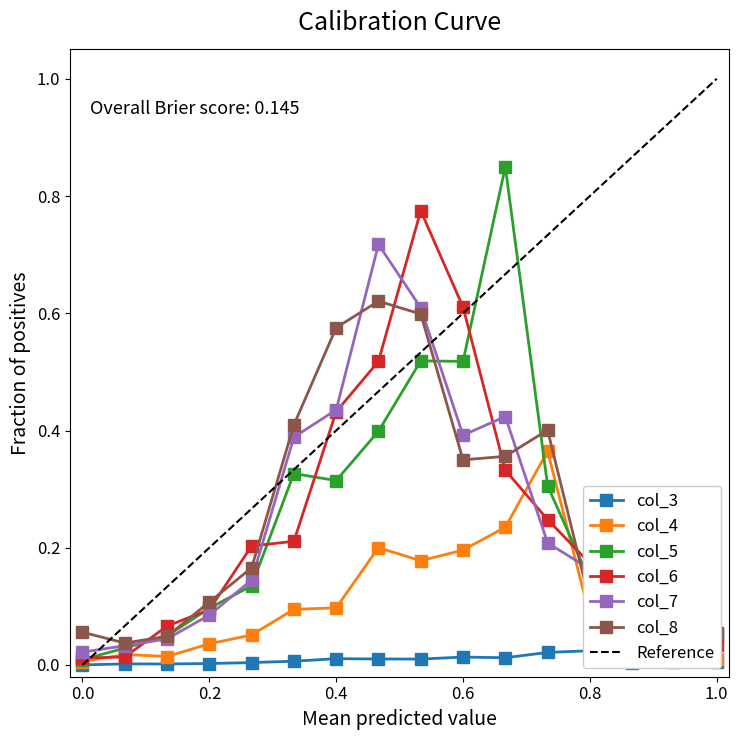

The value of col_6 at 0.6 is 0.6. True or false?

True